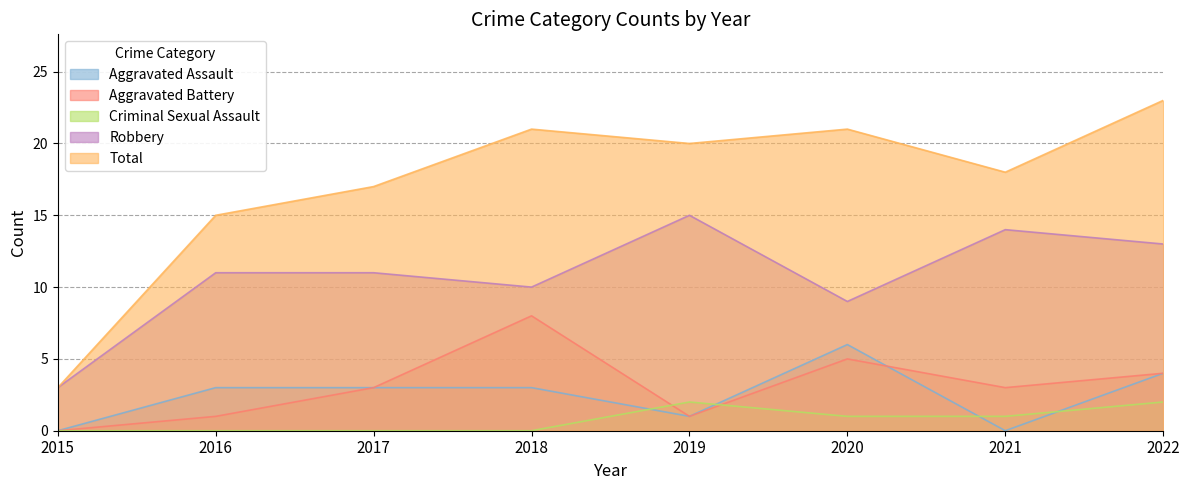

Reading right to left, what are all the values shown in this chart?

Aggravated Assault: 4	0	6	1	3	3	3	0
Aggravated Battery: 4	3	5	1	8	3	1	0
Criminal Sexual Assault: 2	1	1	2	0	0	0	0
Robbery: 13	14	9	15	10	11	11	3
Total: 23	18	21	20	21	17	15	3